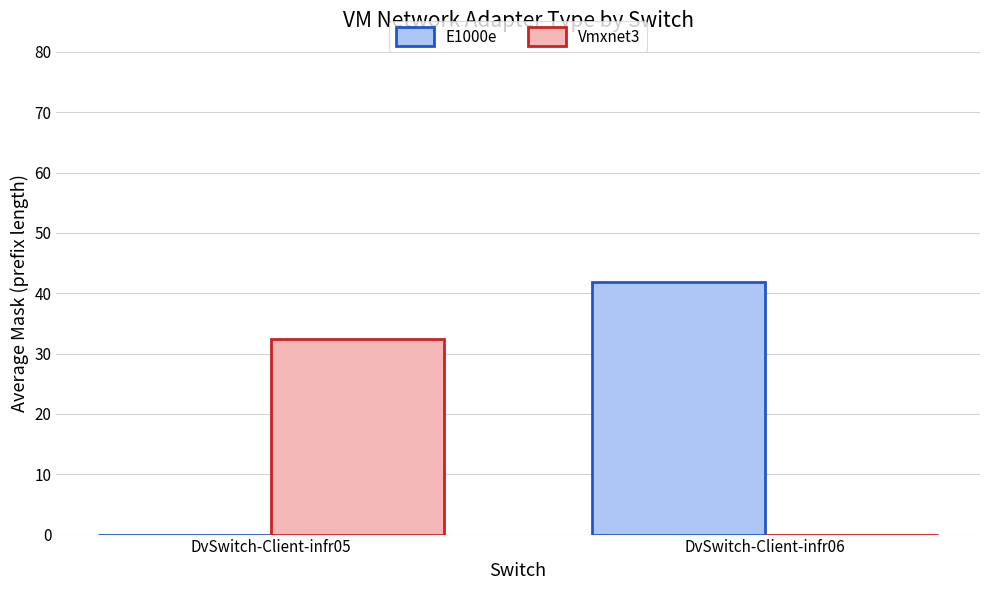

What is the sum of all Vmxnet3 values?

32.4